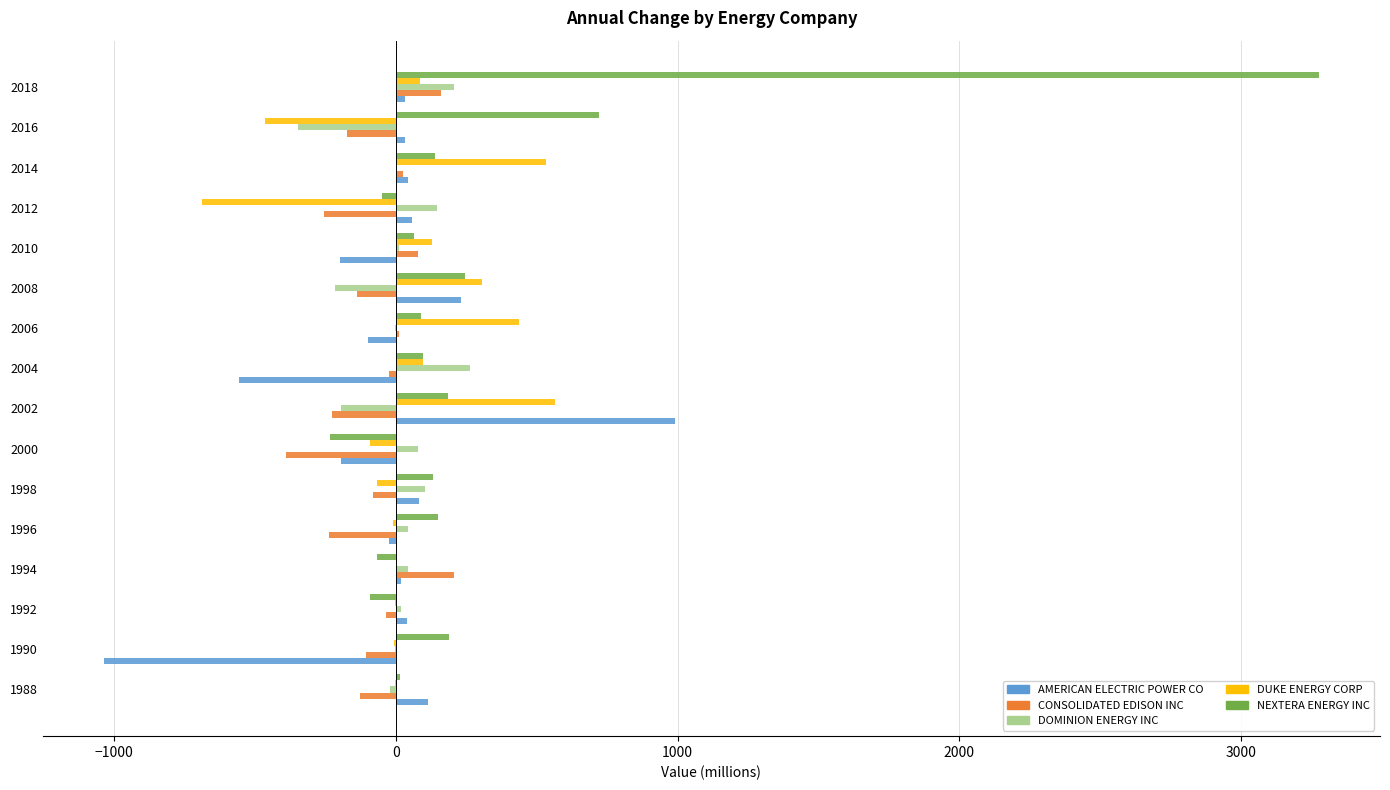

Which label corresponds to the largest value in the chart?

2018